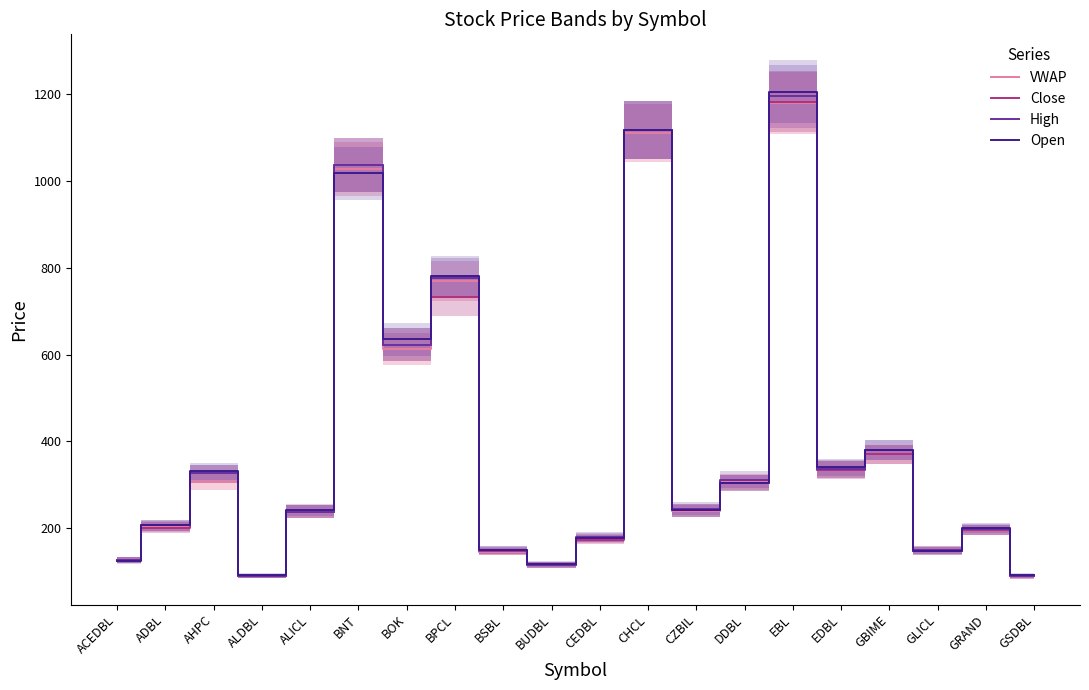

True or false: Close and High cross at least once.

False